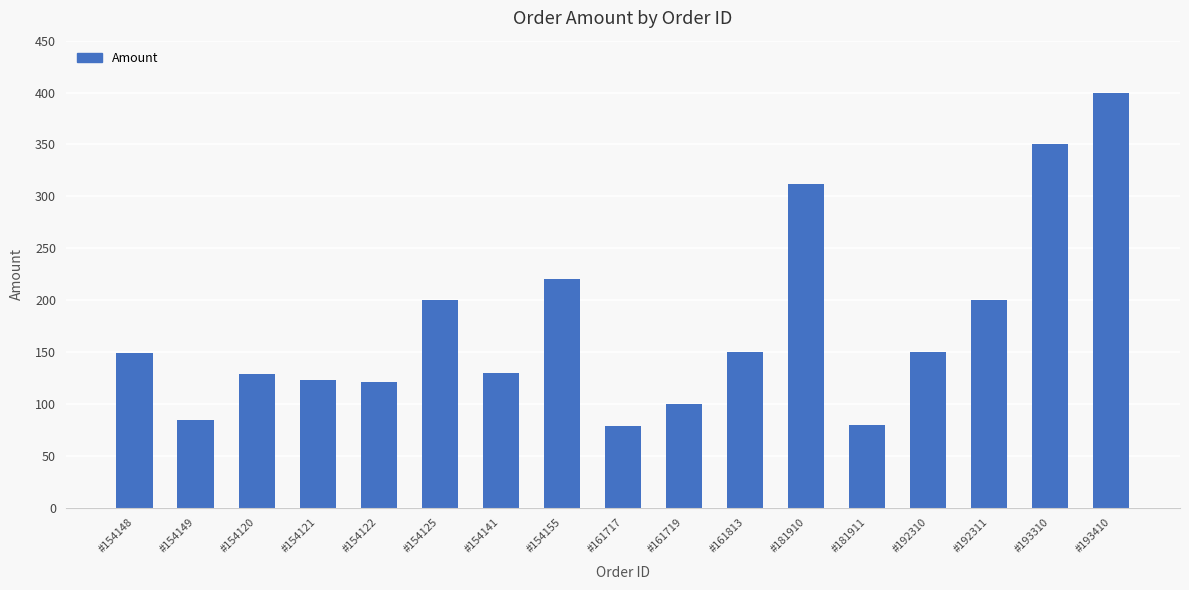

What is the difference between the maximum and minimum values?

321